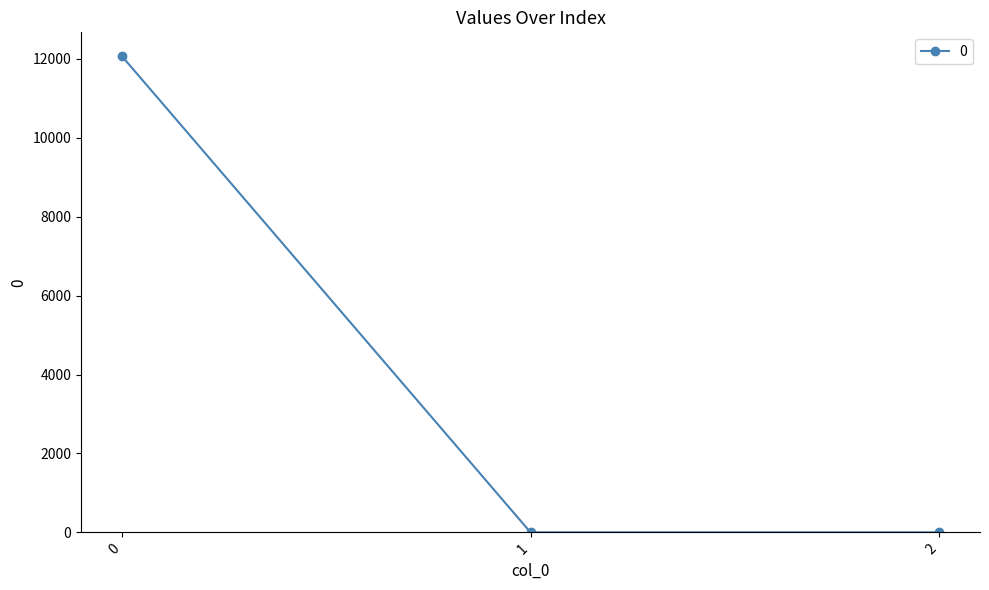

The chart shows a value of 0.0 at 2. True or false?

True